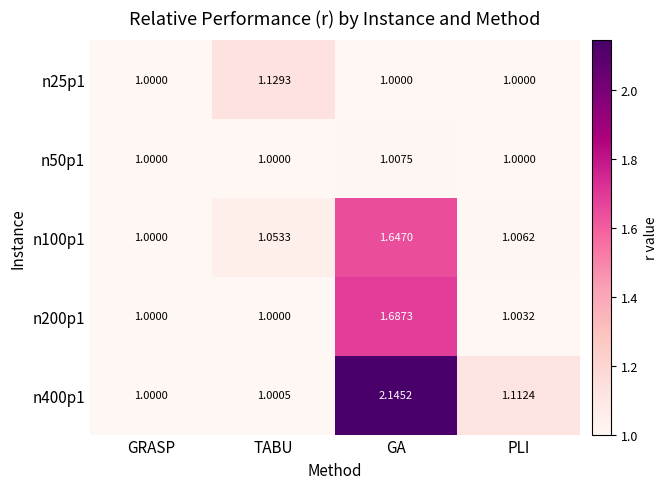

Which category has the highest value across all series?

GA